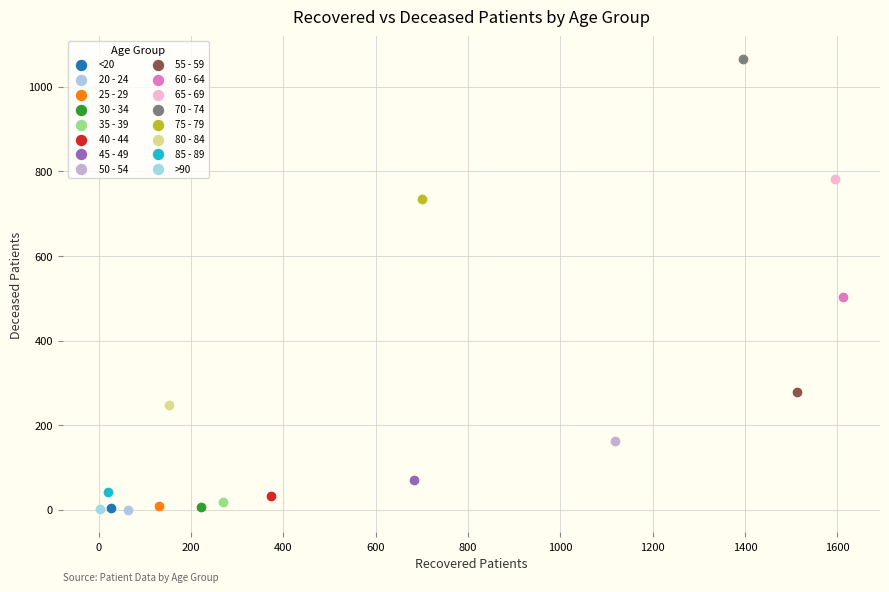

Which series contains the highest Y value?

70 - 74